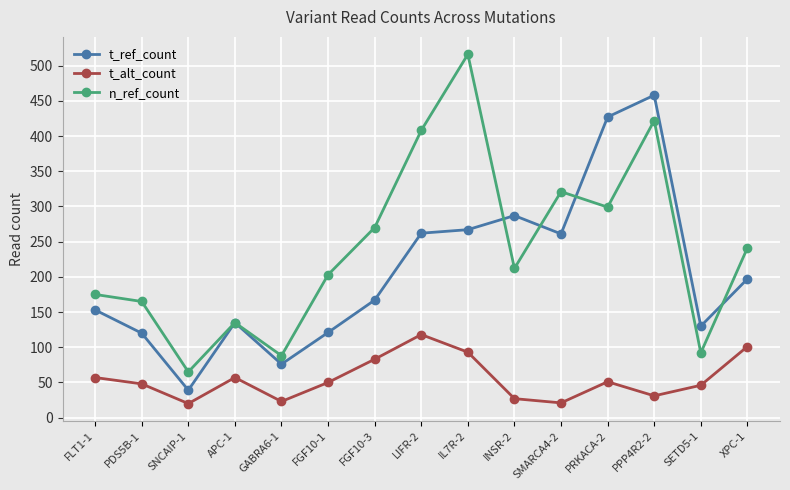

Which category has the lowest value in the n_ref_count series?

SNCAIP-1